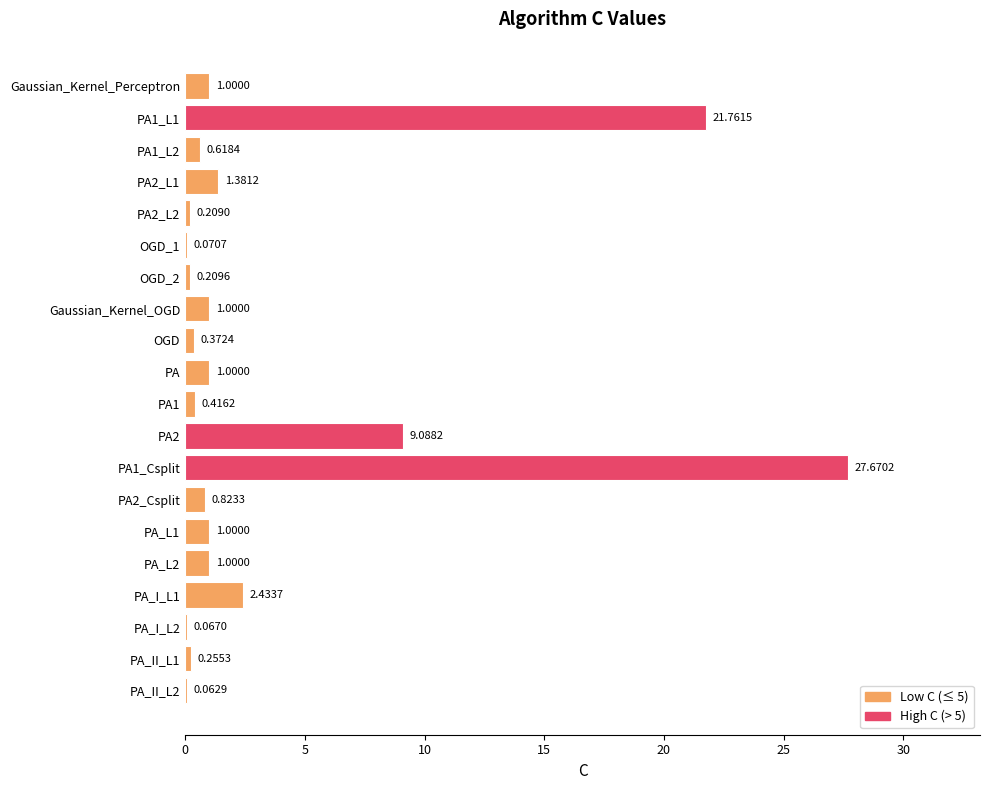

What is the sum of all values?

70.4